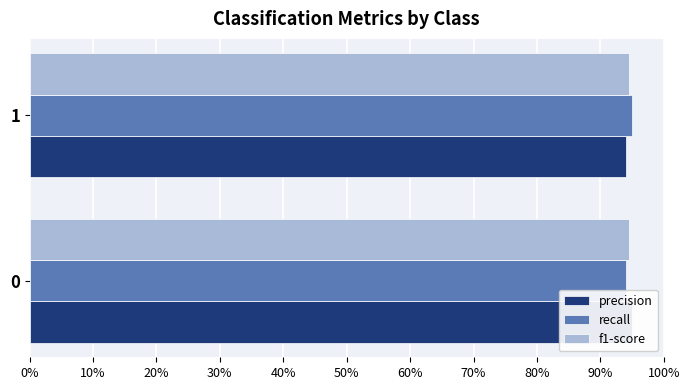

What is the sum of the f1-score values at 0 and 1?

1.9